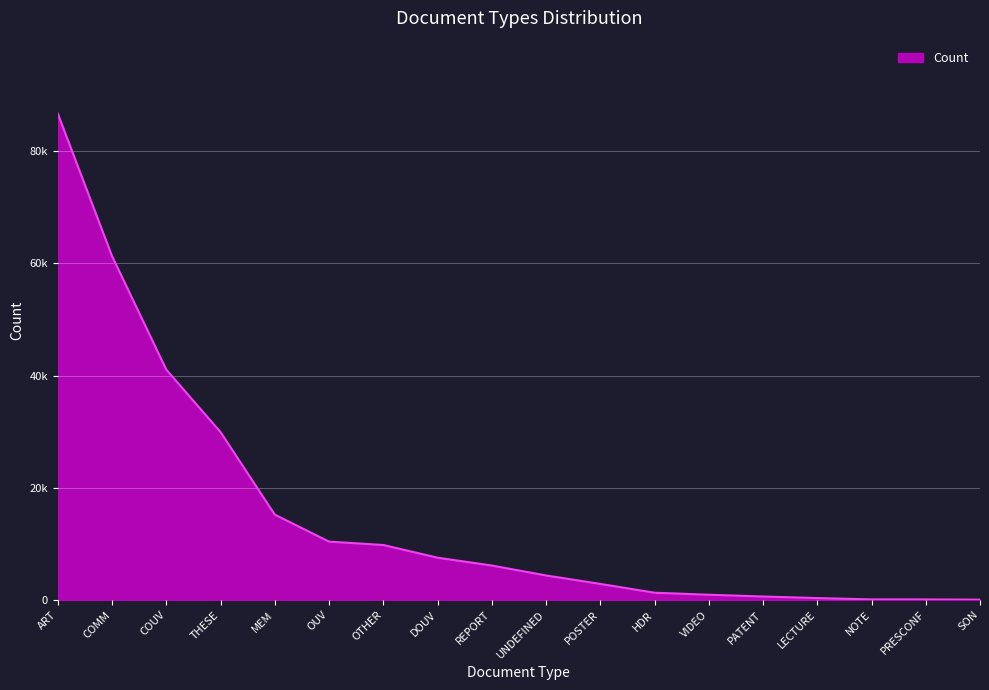

List the labels in order of value, smallest first.

SON, PRESCONF, NOTE, LECTURE, PATENT, VIDEO, HDR, POSTER, UNDEFINED, REPORT, DOUV, OTHER, OUV, MEM, THESE, COUV, COMM, ART